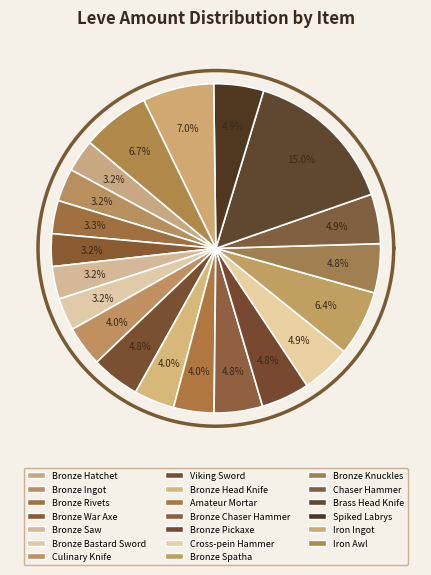

The Brass Head Knife slice represents 24% of the pie. True or false?

False